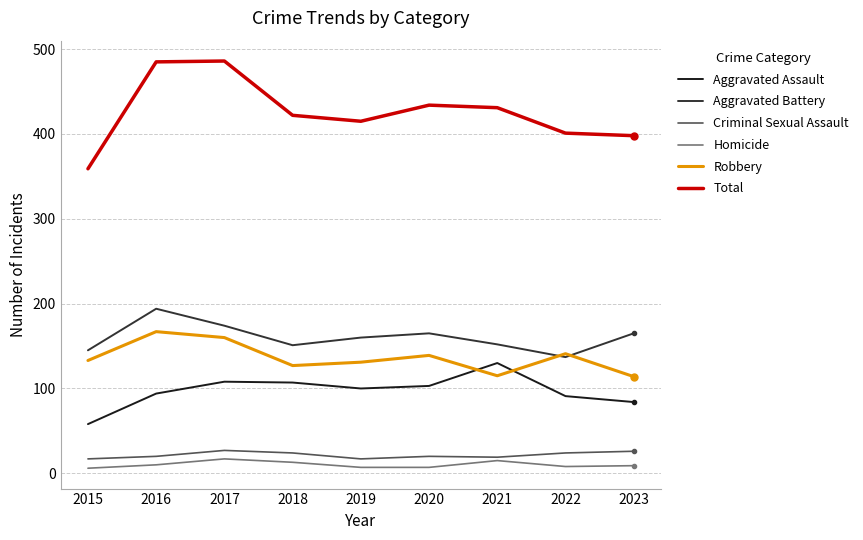

What is the maximum value shown in the chart?

486